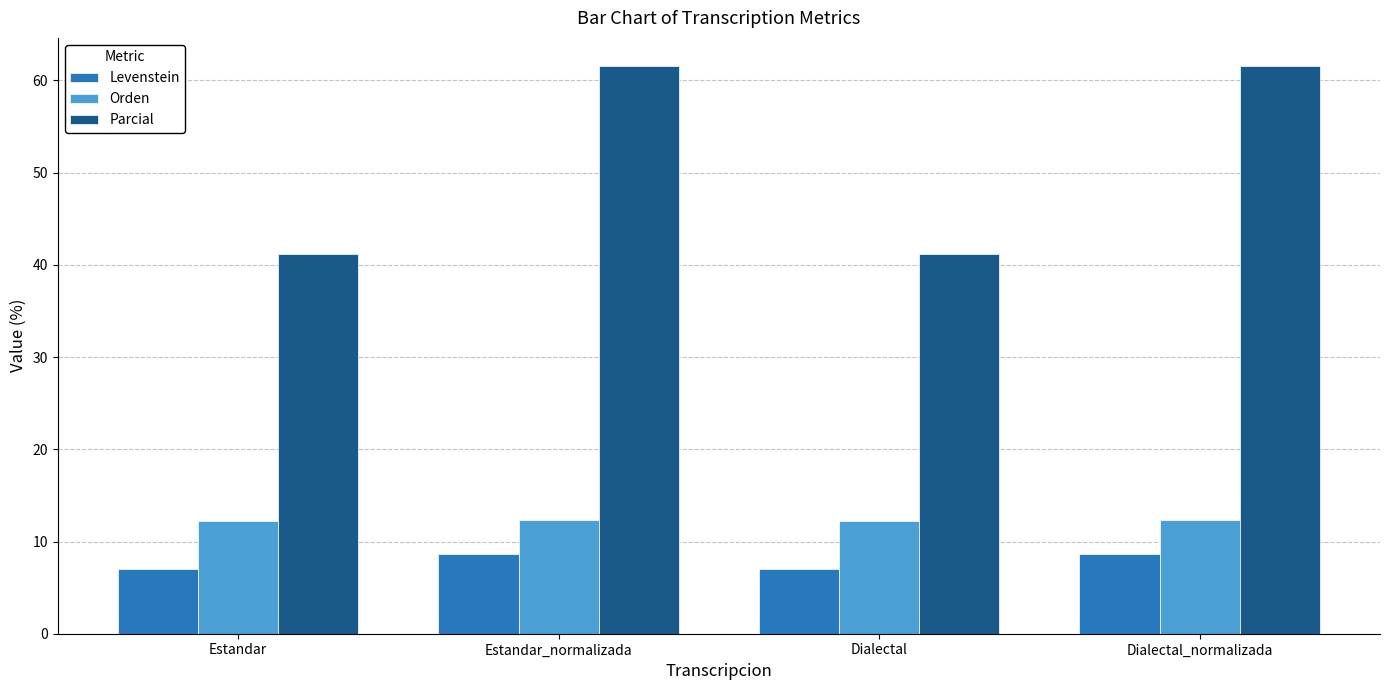

What is the difference between the highest and lowest values at Dialectal_normalizada?

52.9